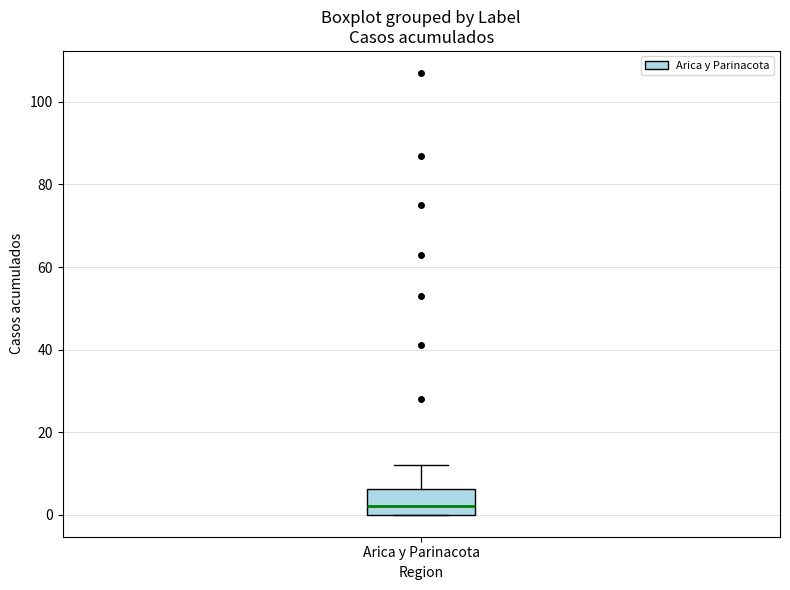

Where is the upper edge of the box for Arica y Parinacota on the y-axis? The values are not printed on the chart, so give them approximately, as read against the axis.

6